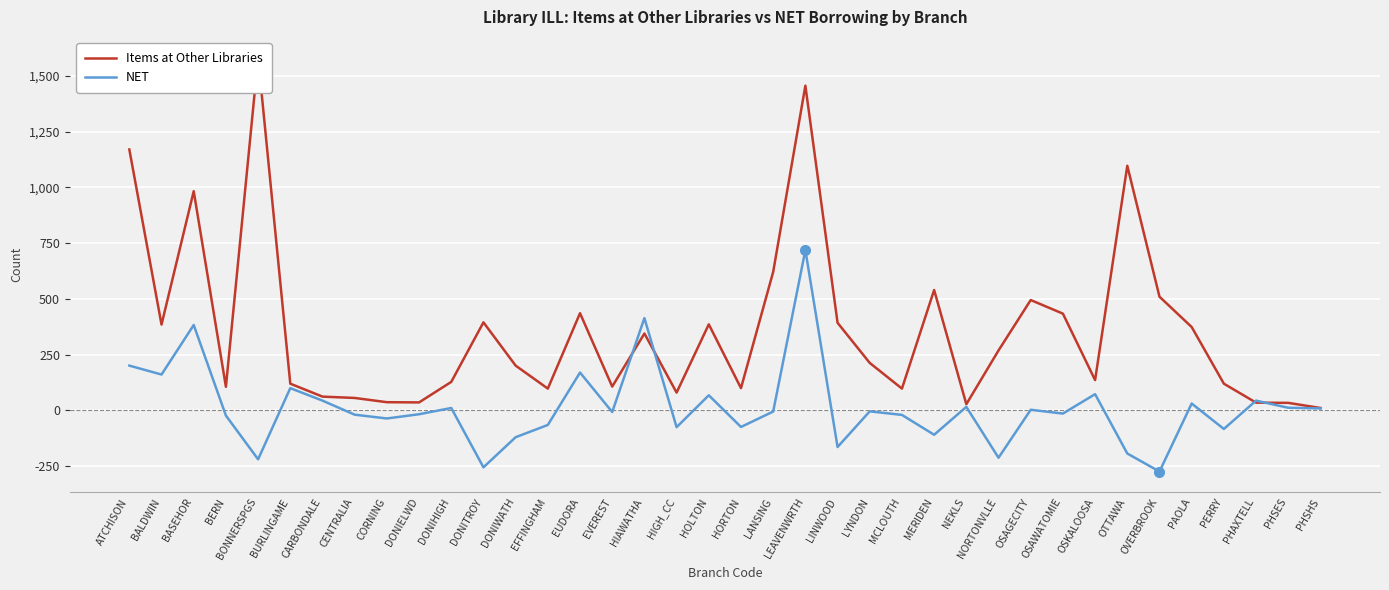

Which series has the widest spread of values?

Items at Other Libraries